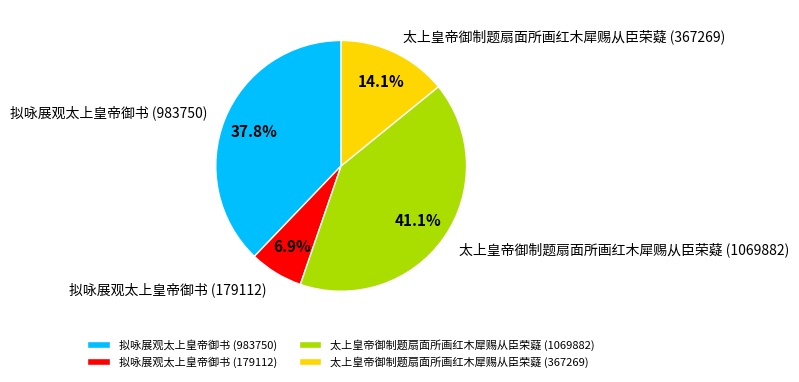

How many slices are in this pie chart?

4